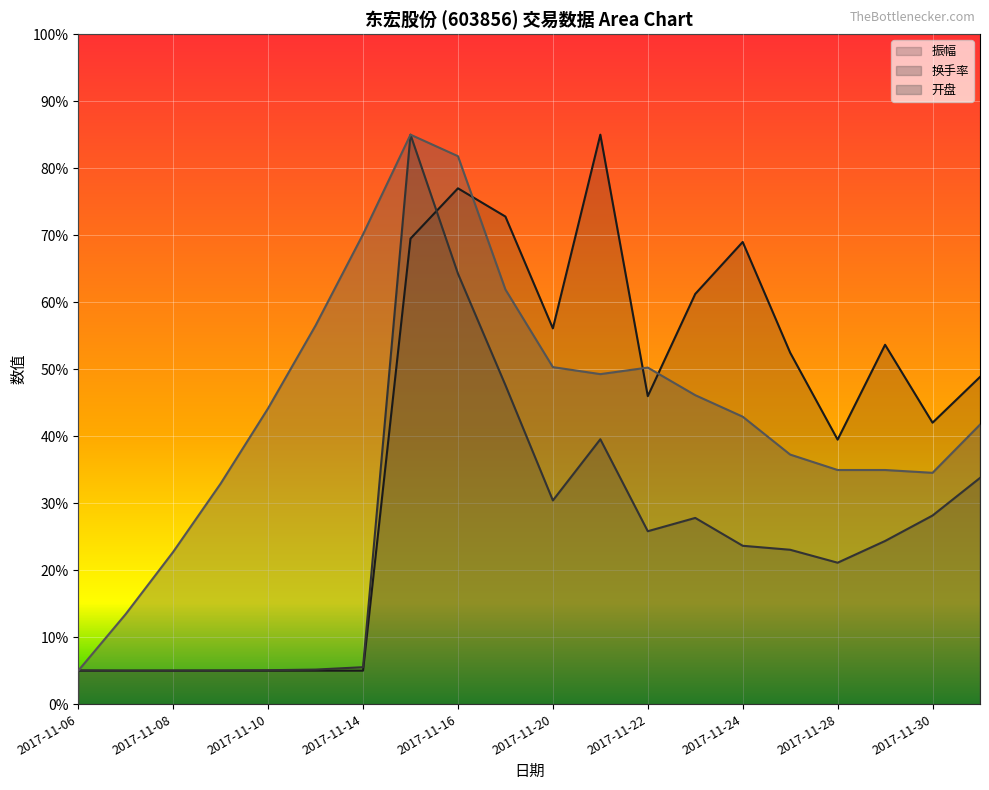

What is the value of the 换手率 point at the 9th from the left?

64.3